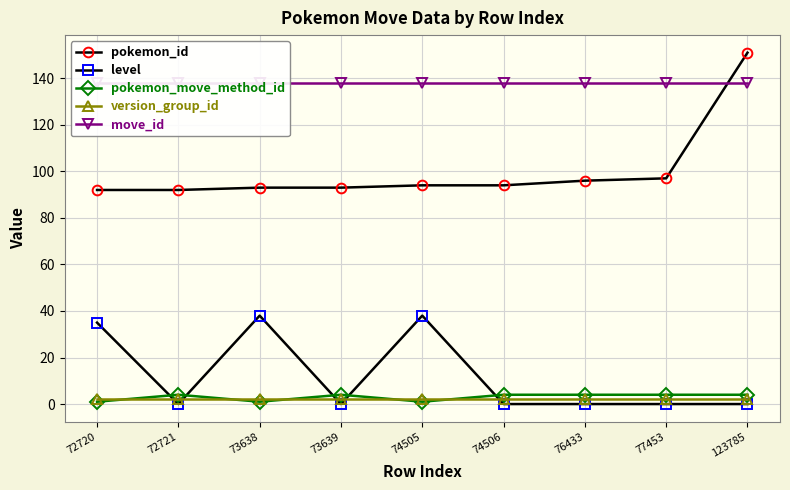

What is the minimum value for pokemon_id?

92